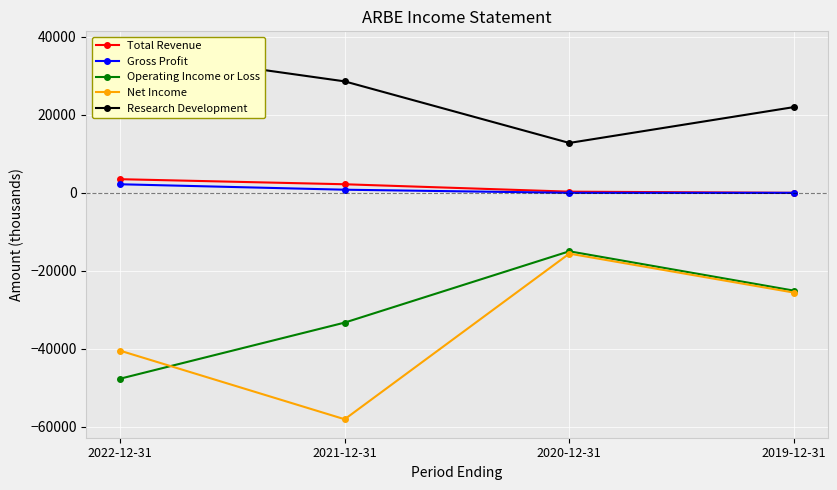

Which label corresponds to the smallest value in the chart?

2021-12-31